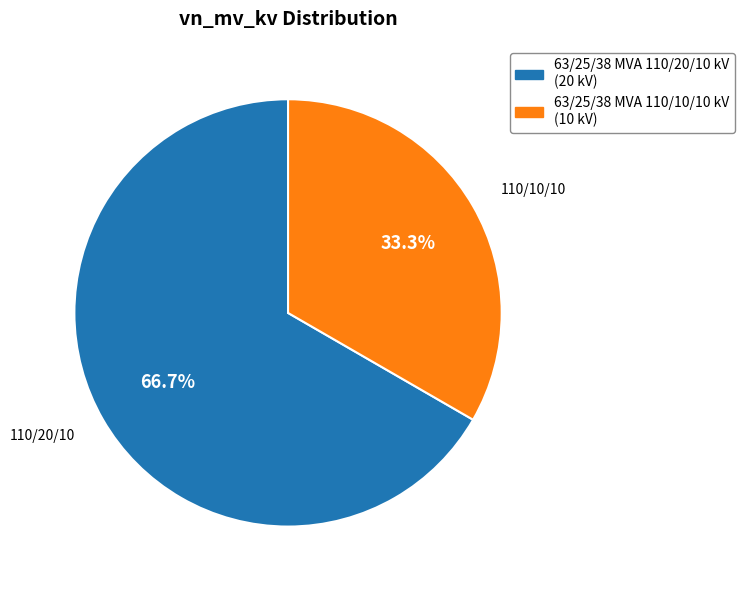

To the nearest percent, what is the difference between the 63/25/38 MVA 110/20/10 kV and 63/25/38 MVA 110/10/10 kV slice percentages?

33%